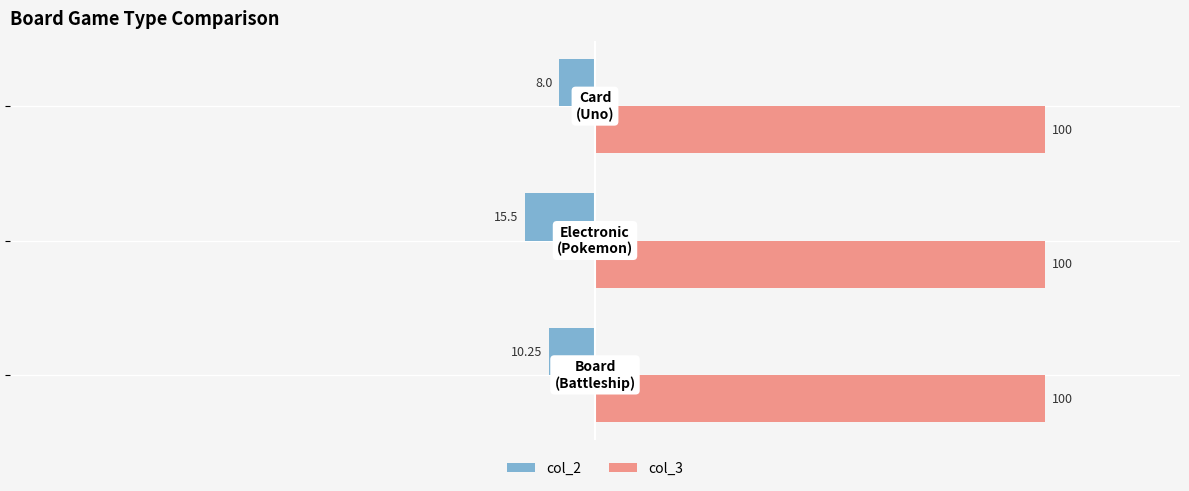

What is the sum of all col_3 values?

300.0